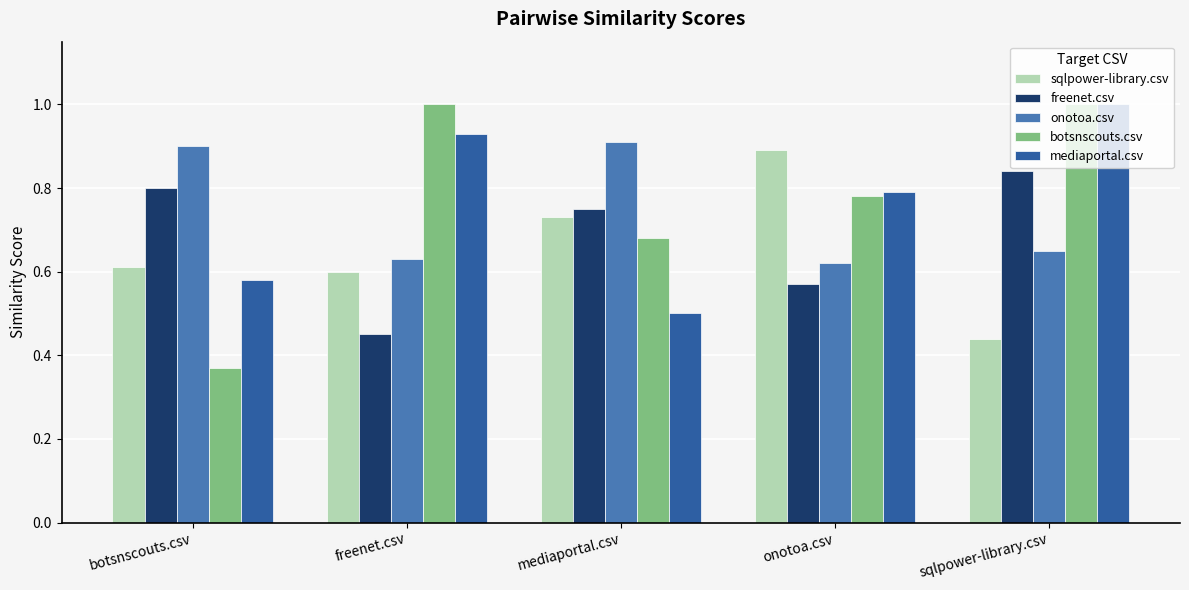

What is the sum of all mediaportal.csv values?

3.8